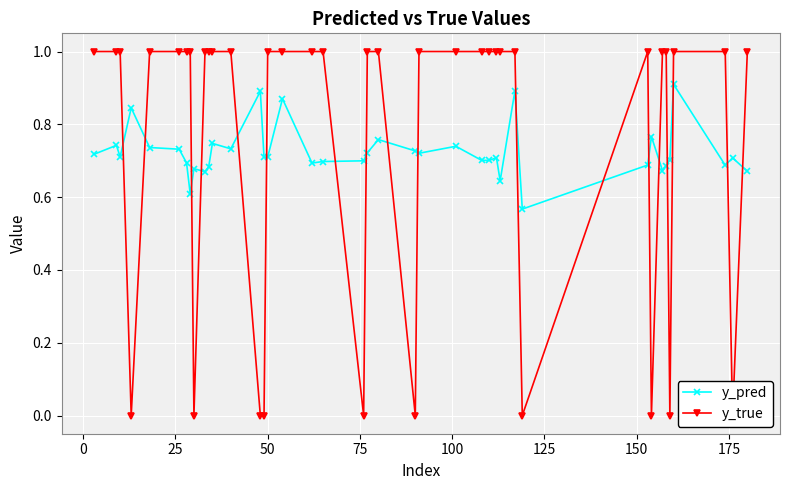

List the series in order of their peak value, highest first.

y_true, y_pred